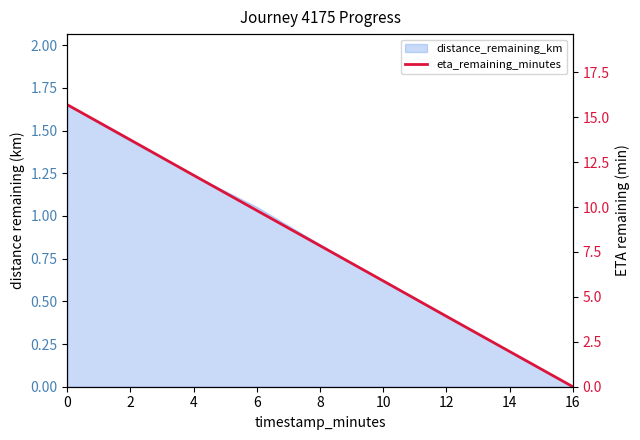

What is the value of the 3rd point from the left?

11.8